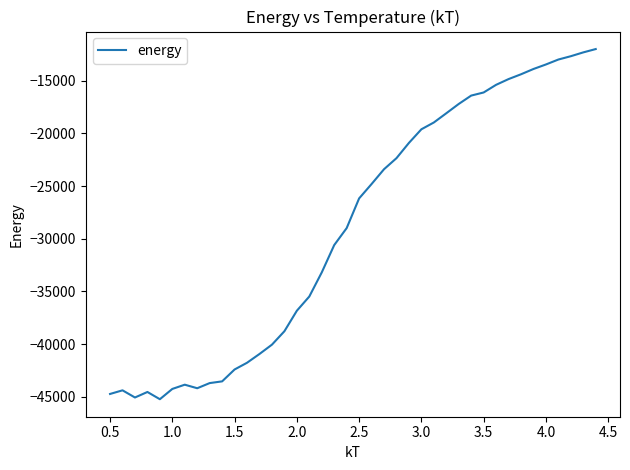

Does the chart display data point markers on the line(s)?

No